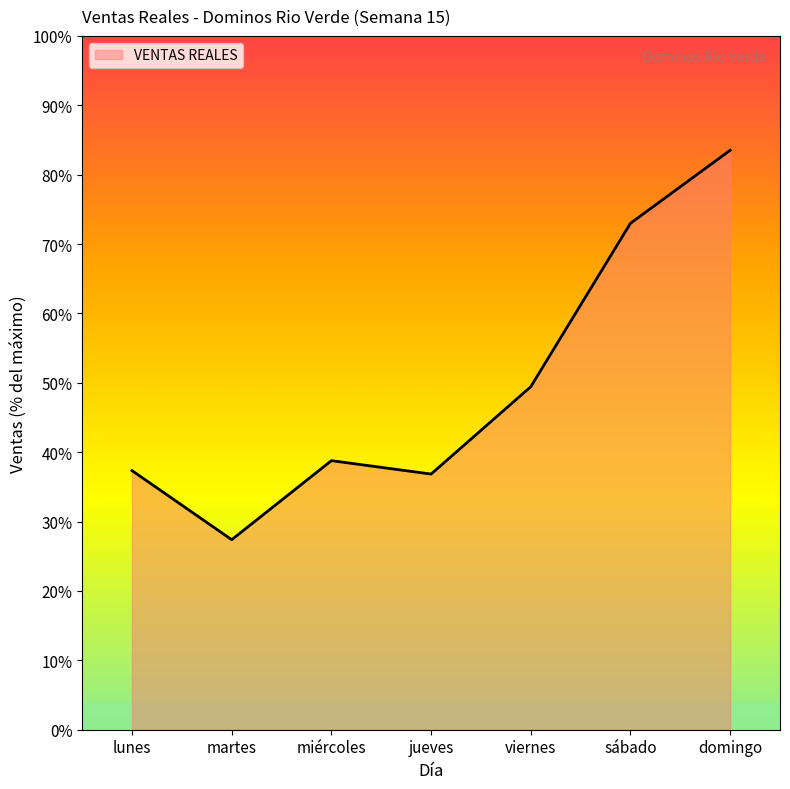

How many lines are shown in the chart?

1